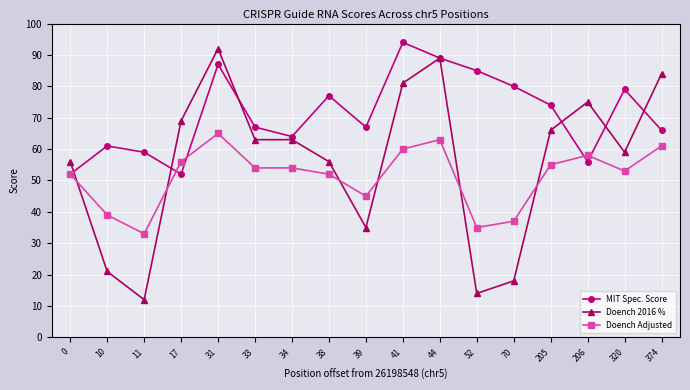

List the series in order of their overall mean, highest first.

MIT Spec. Score, Doench 2016 %, Doench Adjusted